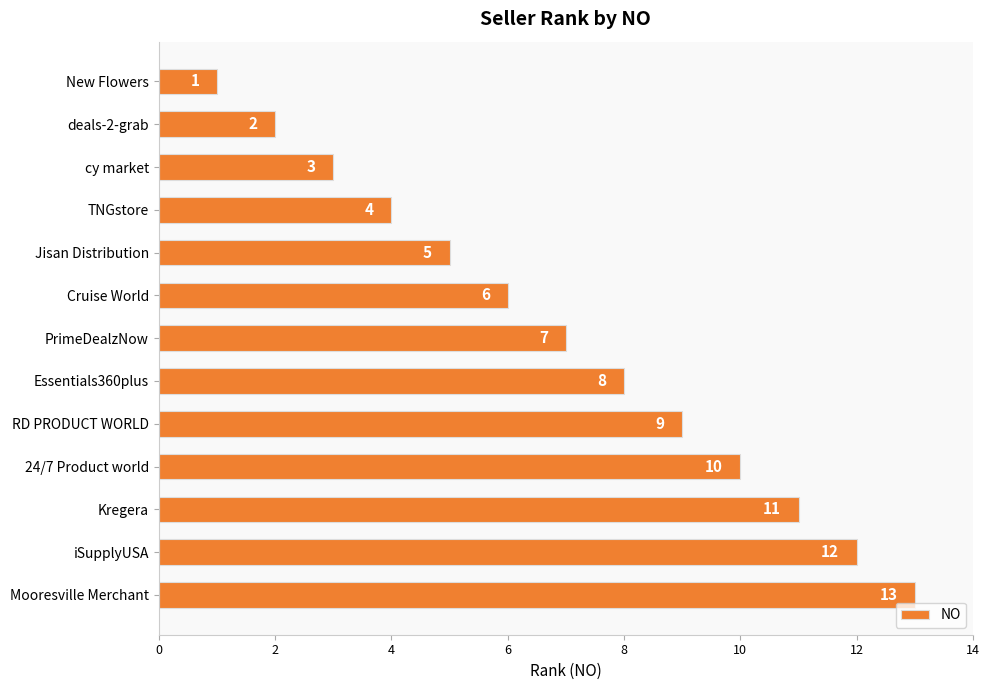

How many data points are less than 7?

6